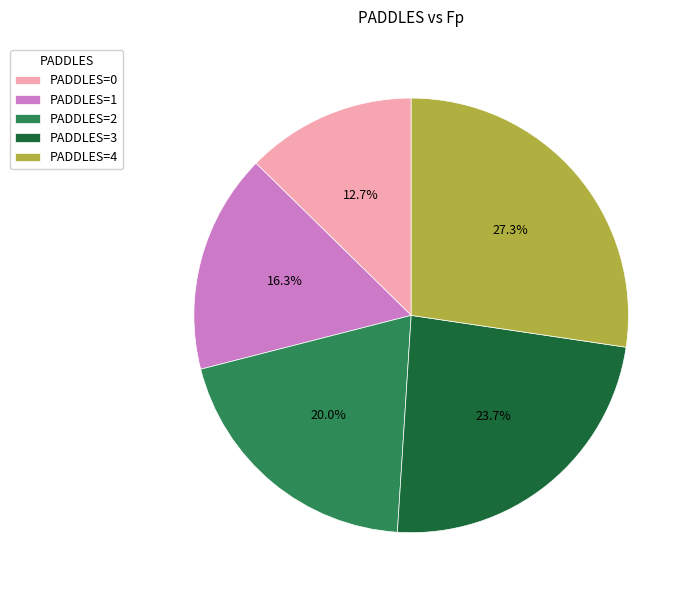

Which slice is the smallest?

PADDLES=0